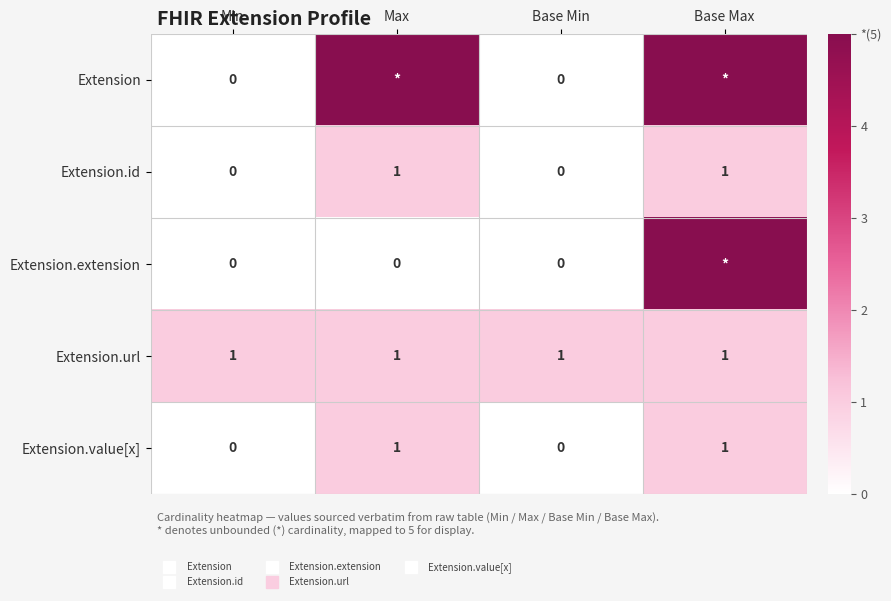

At which label does Extension reach its peak?

Max